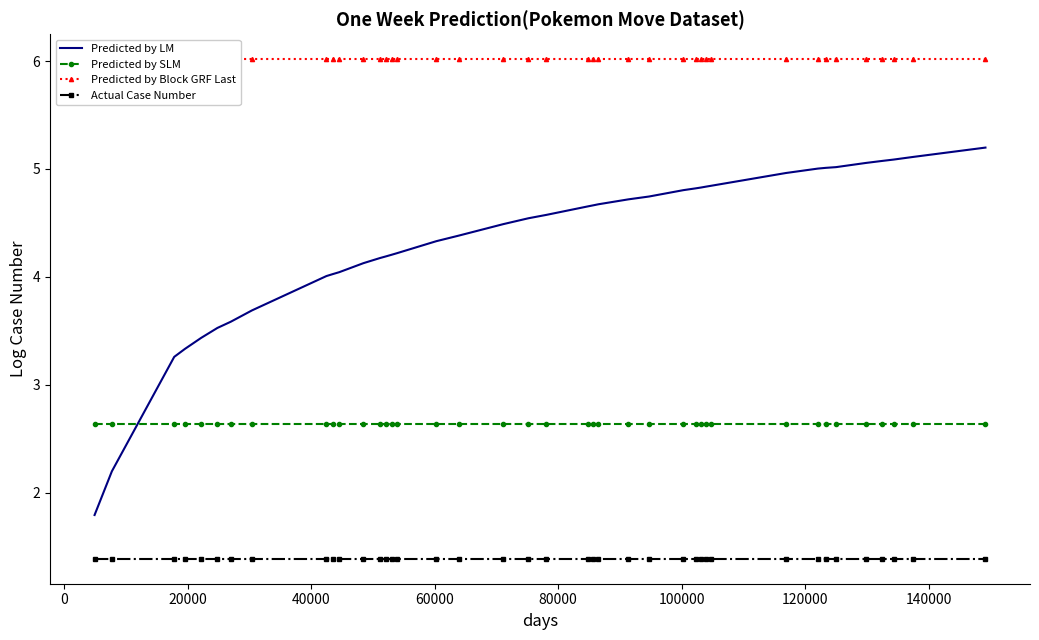

True or false: Predicted by LM and Actual Case Number intersect in this chart.

False